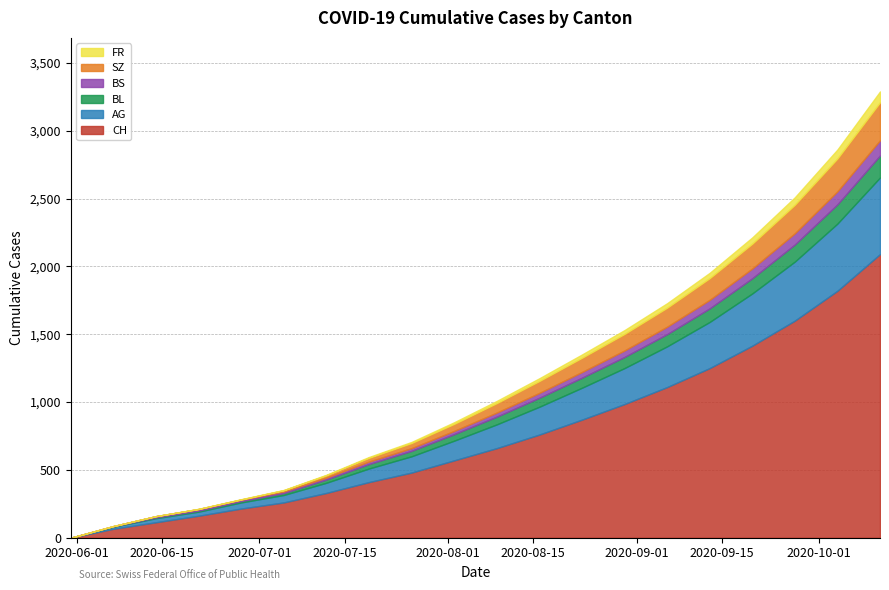

What are all the series names shown in the legend?

FR, SZ, BS, BL, AG, CH